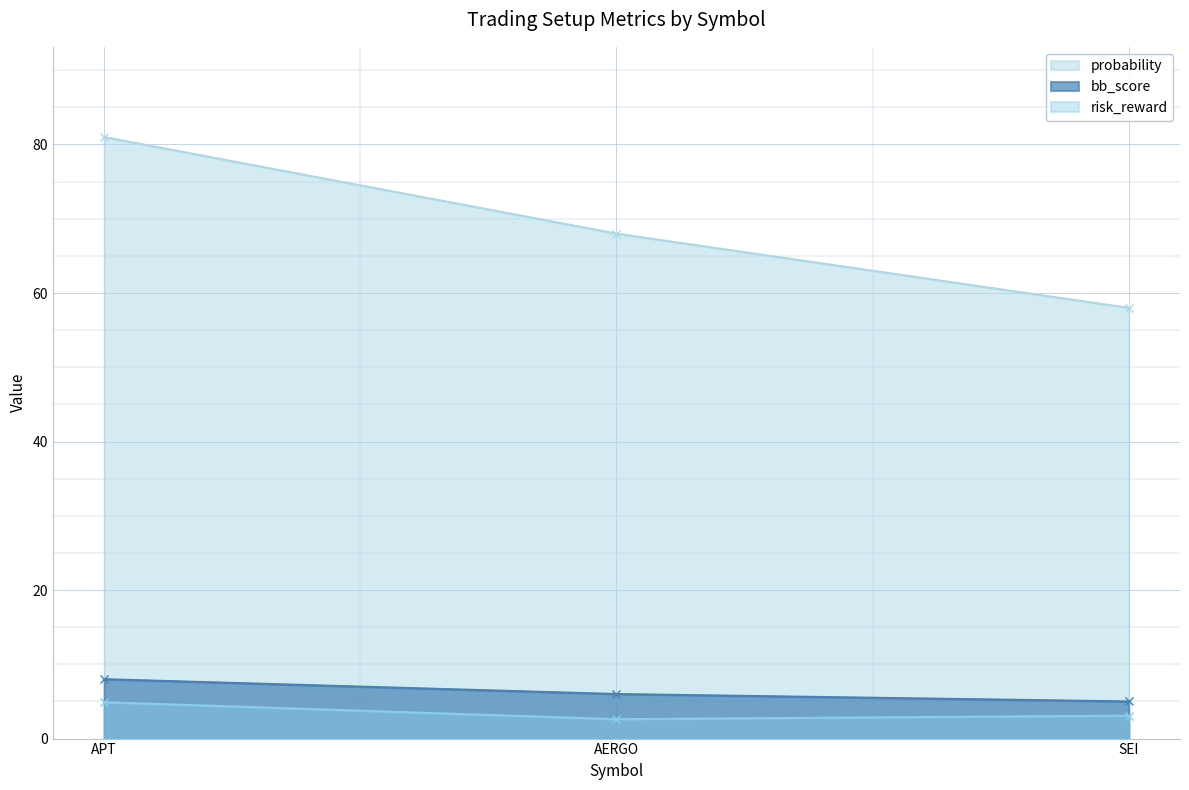

What is the difference between the highest and lowest values at AERGO?

65.4